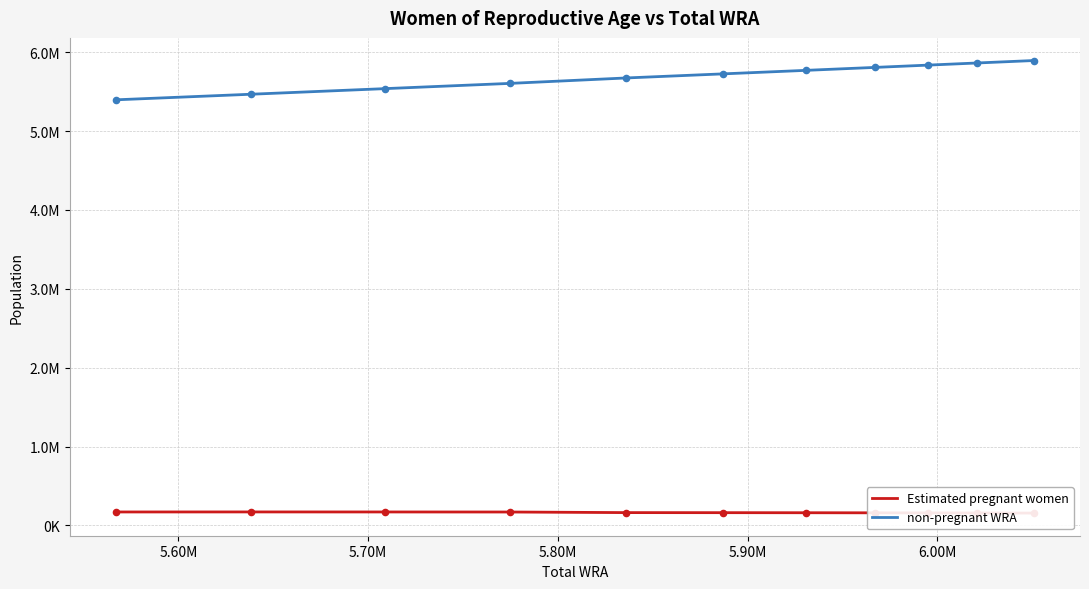

At how many categories does at least one series exceed 569278?

11